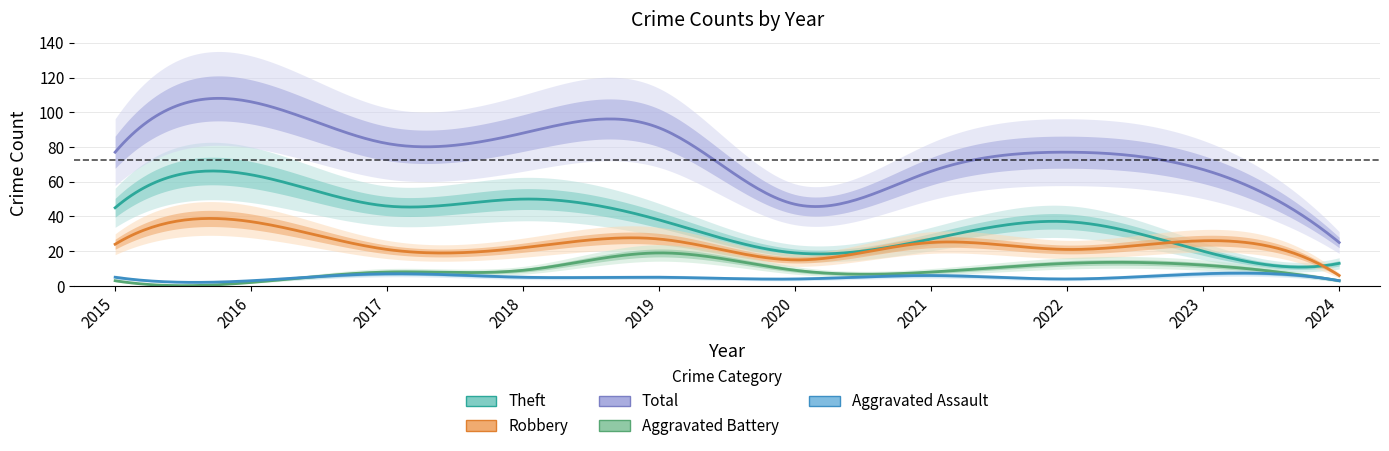

True or false: Aggravated Assault and Total cross at least once.

False